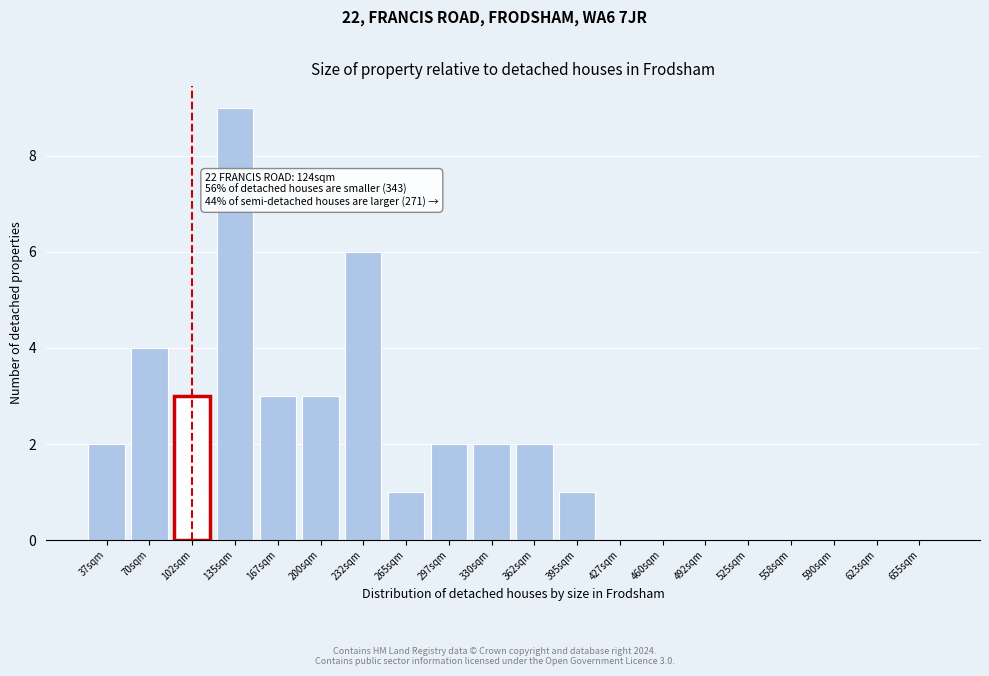

Reading left to right, list all the values displayed in this chart.

37sqm=2	70sqm=4	102sqm=3	135sqm=9	167sqm=3	200sqm=3	232sqm=6	265sqm=1	297sqm=2	330sqm=2	362sqm=2	395sqm=1	427sqm=0	460sqm=0	492sqm=0	525sqm=0	558sqm=0	590sqm=0	623sqm=0	655sqm=0